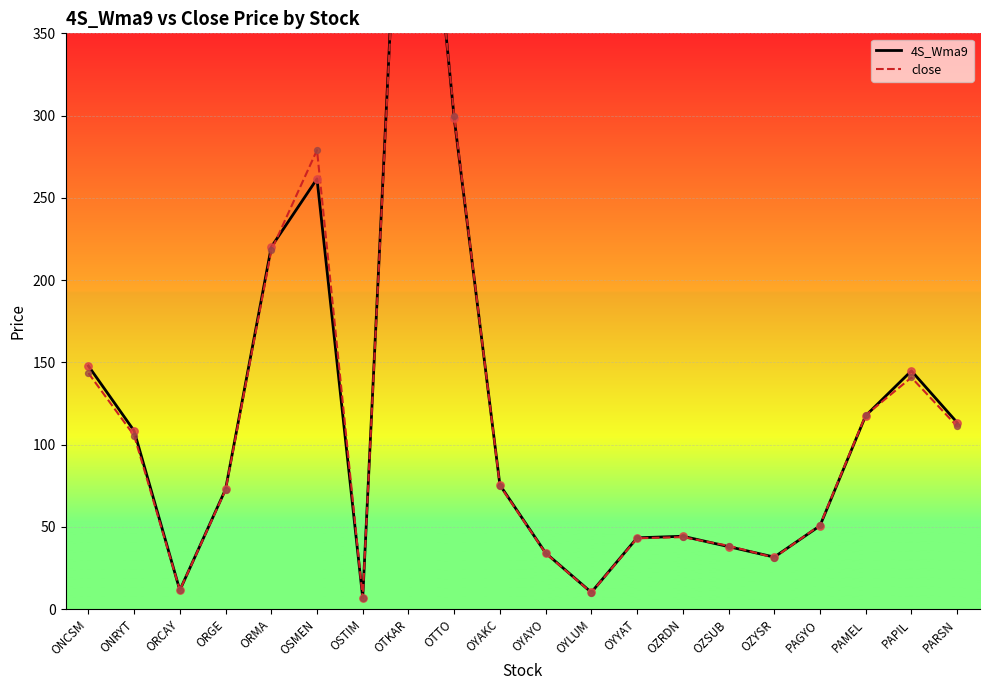

Is the value of close at ORGE greater than the value of 4S_Wma9 at OTTO?

No